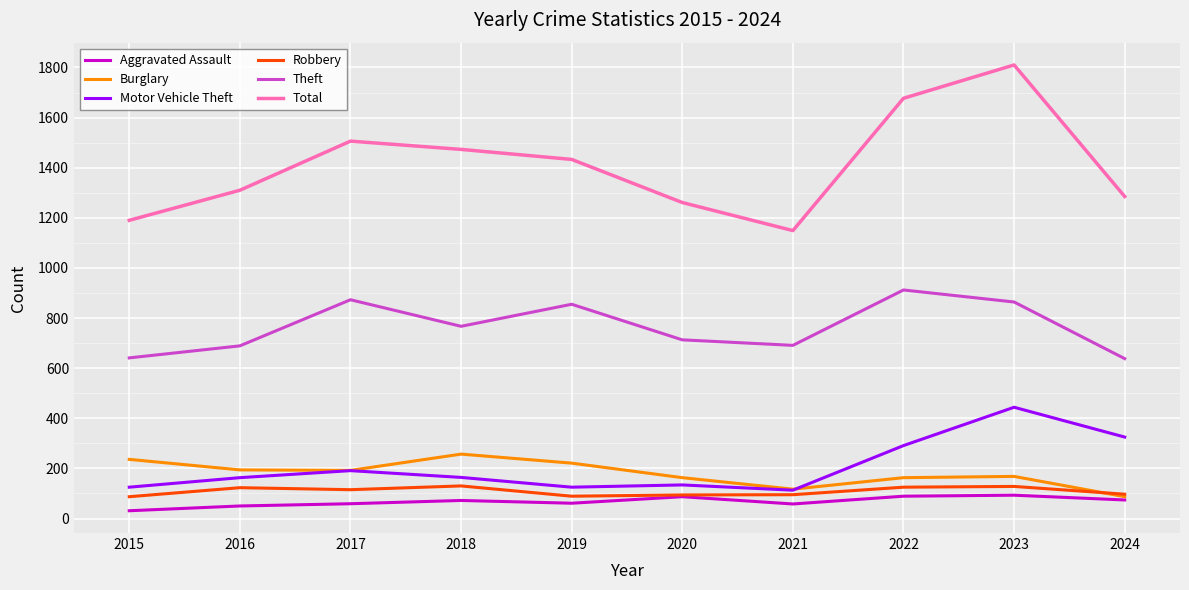

What is the difference between the highest and lowest values at 2018?

1401